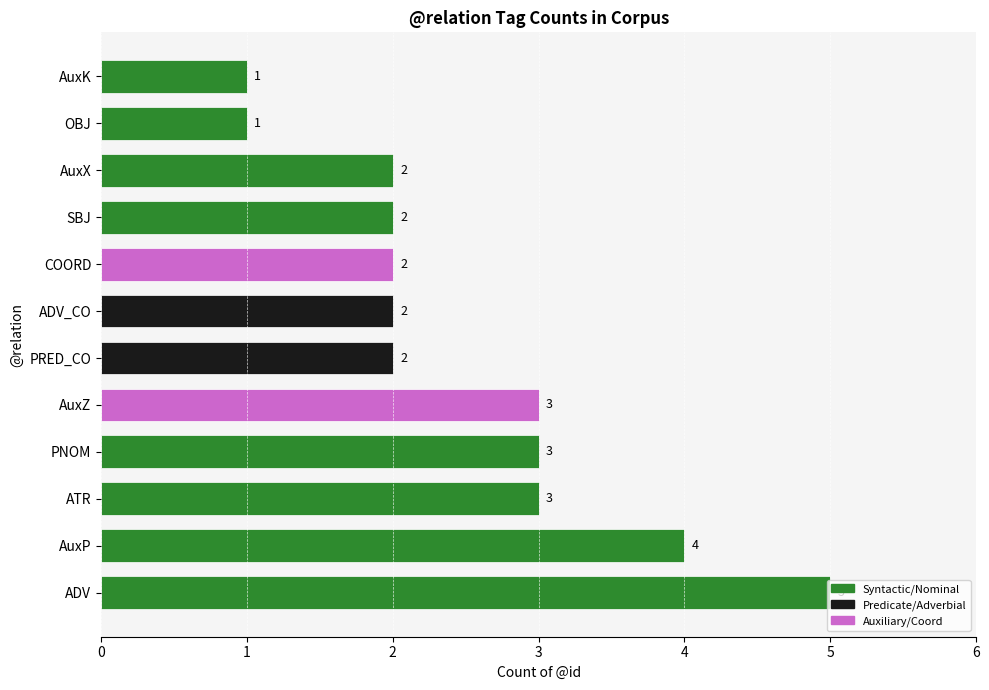

What is the sum of all values?

30